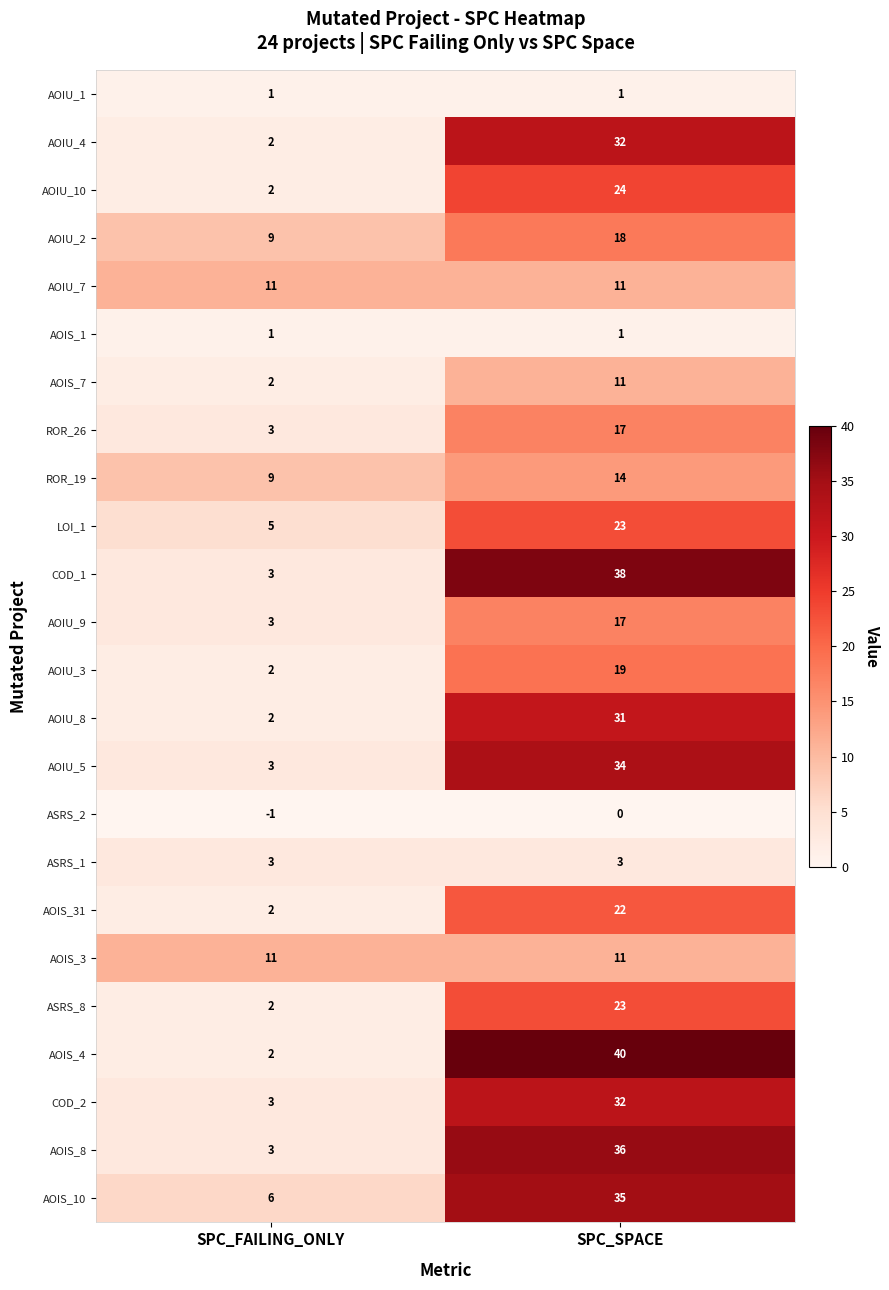

At which label is AOIU_3 closest to 10?

SPC_FAILING_ONLY